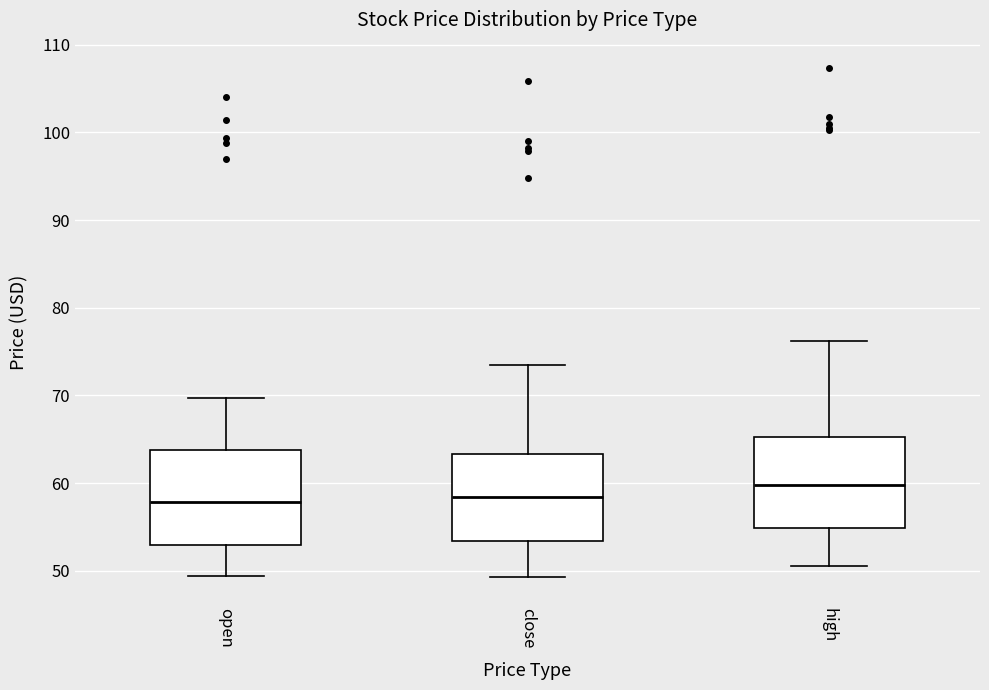

Where does the lower whisker of the box for open end on the y-axis? The values are not printed on the chart, so give them approximately, as read against the axis.

49